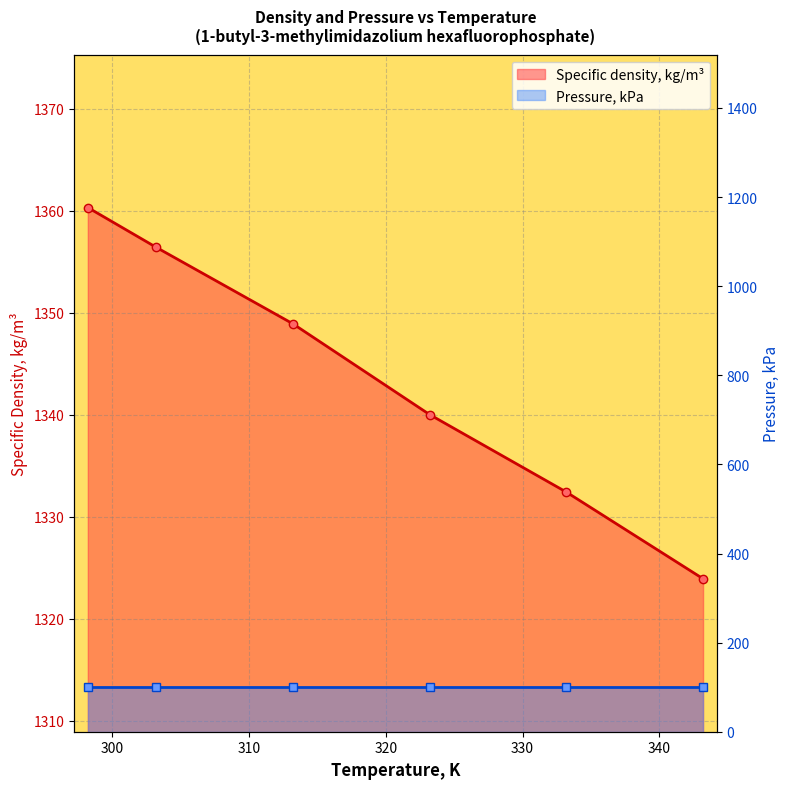

What is the smallest value displayed?

101.3